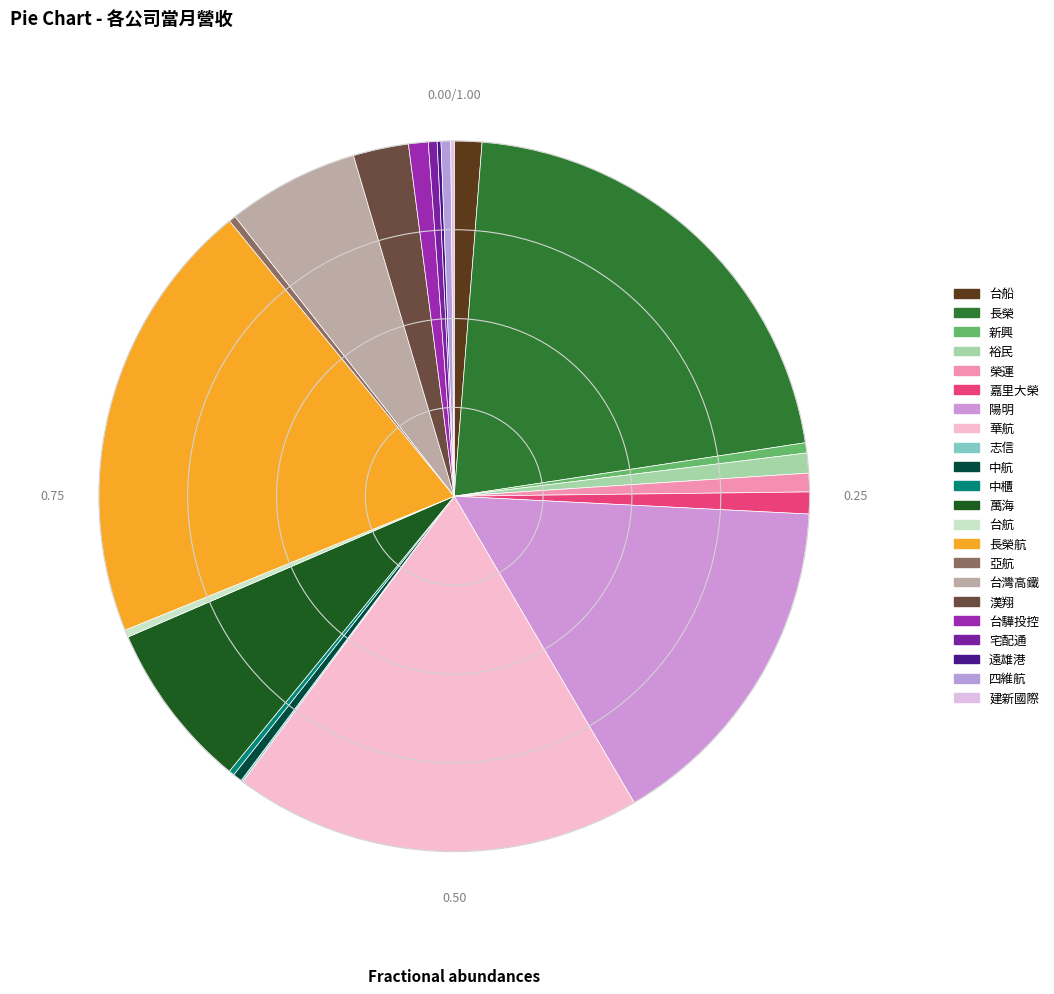

Is there any slice that represents more than half of the pie?

No